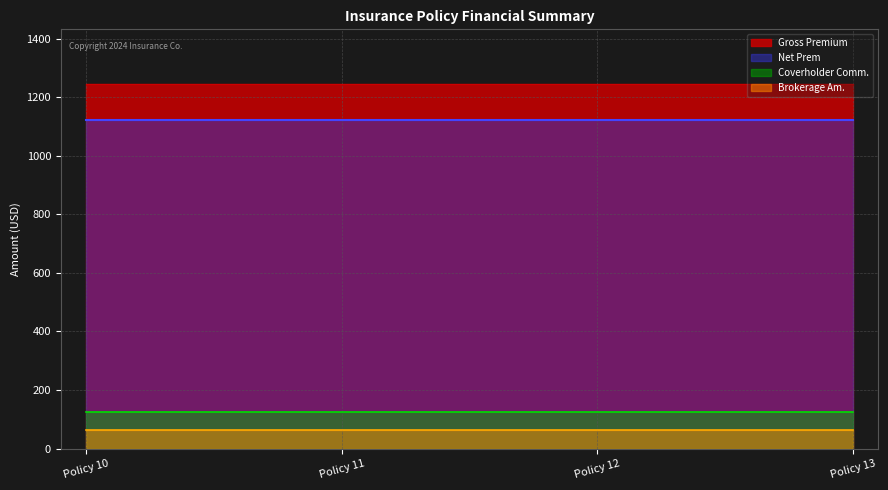

What are all the series names shown in the legend?

Gross Premium, Net Prem, Coverholder Comm., Brokerage Am.